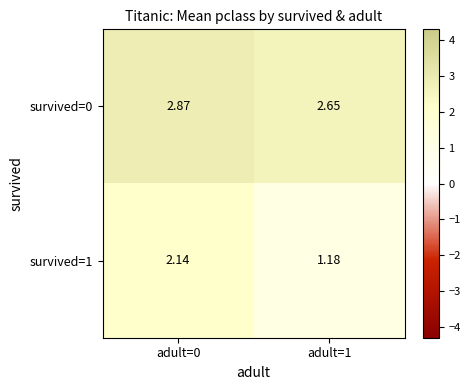

Is the value of survived=0 at adult=1 greater than the value of survived=1 at adult=1?

Yes